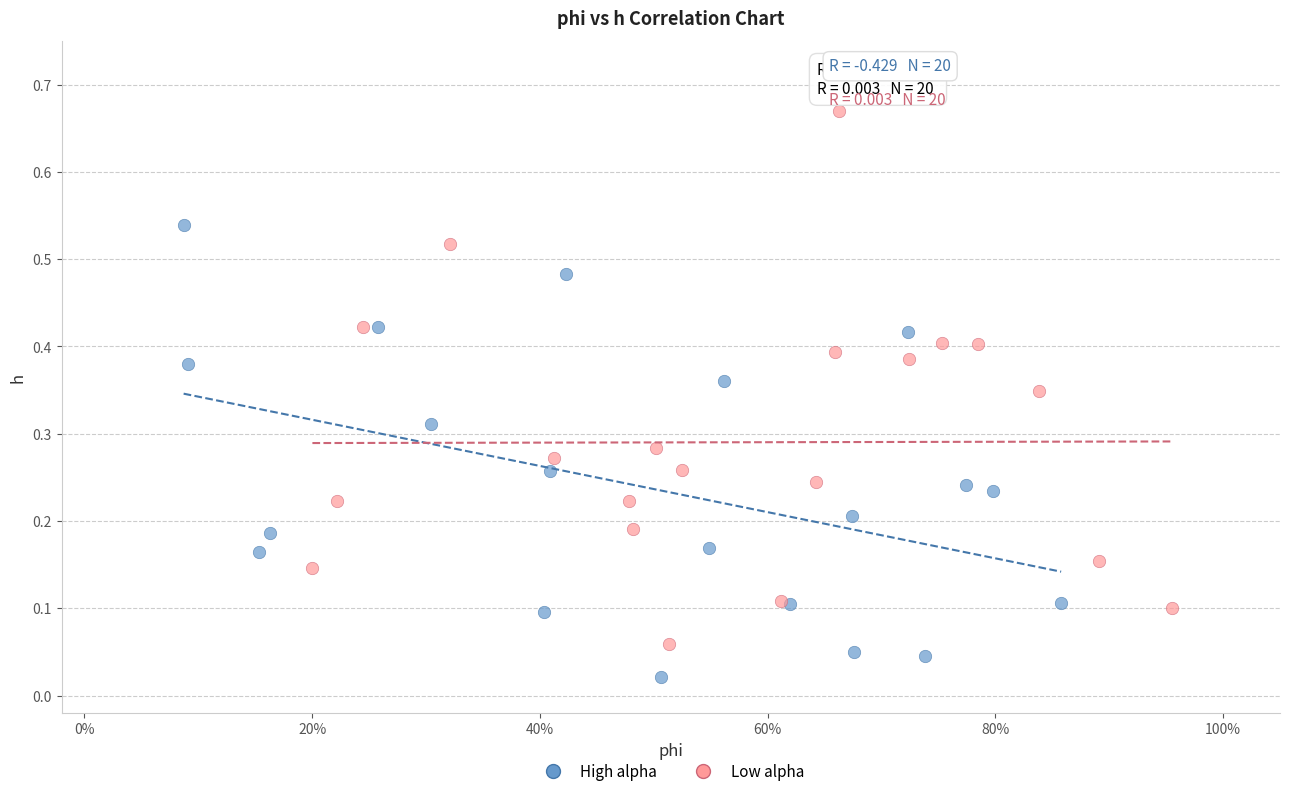

Which series has the largest Y range (max minus min)?

Low alpha